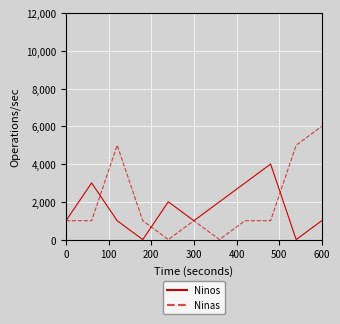

Which series has the largest range (max minus min)?

Ninas